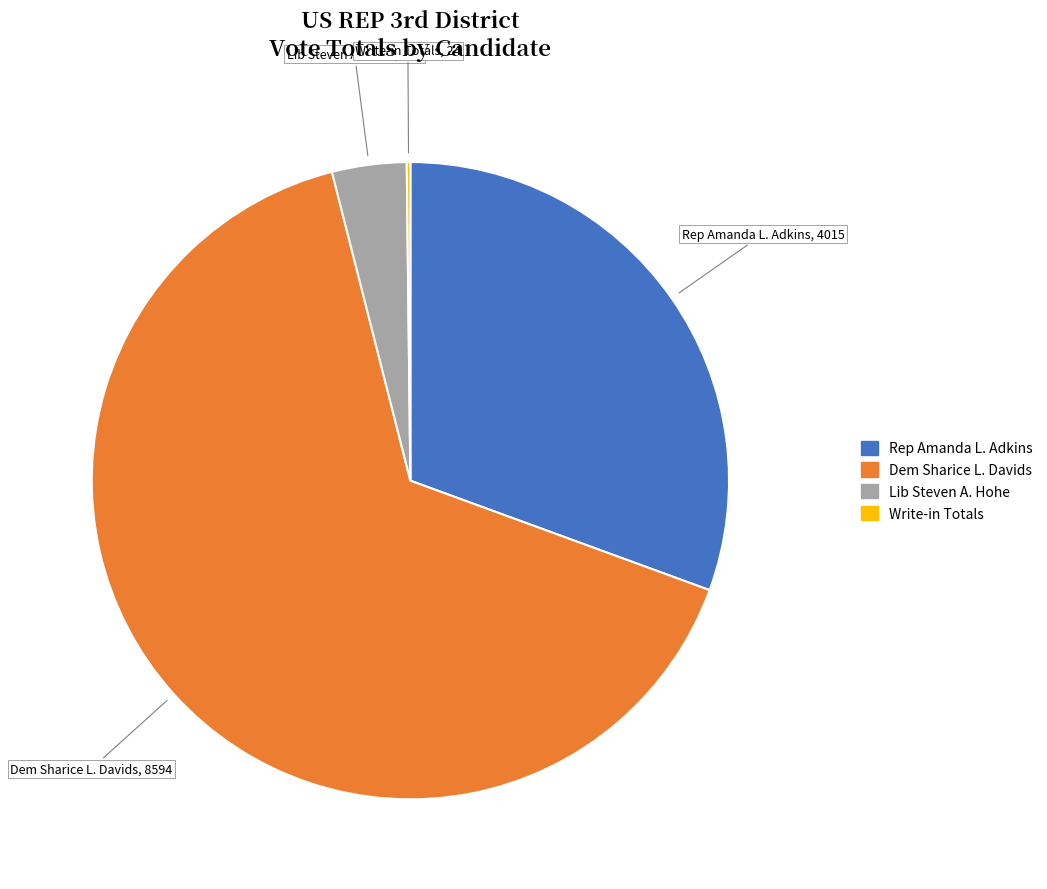

Does any single category account for the majority?

Yes